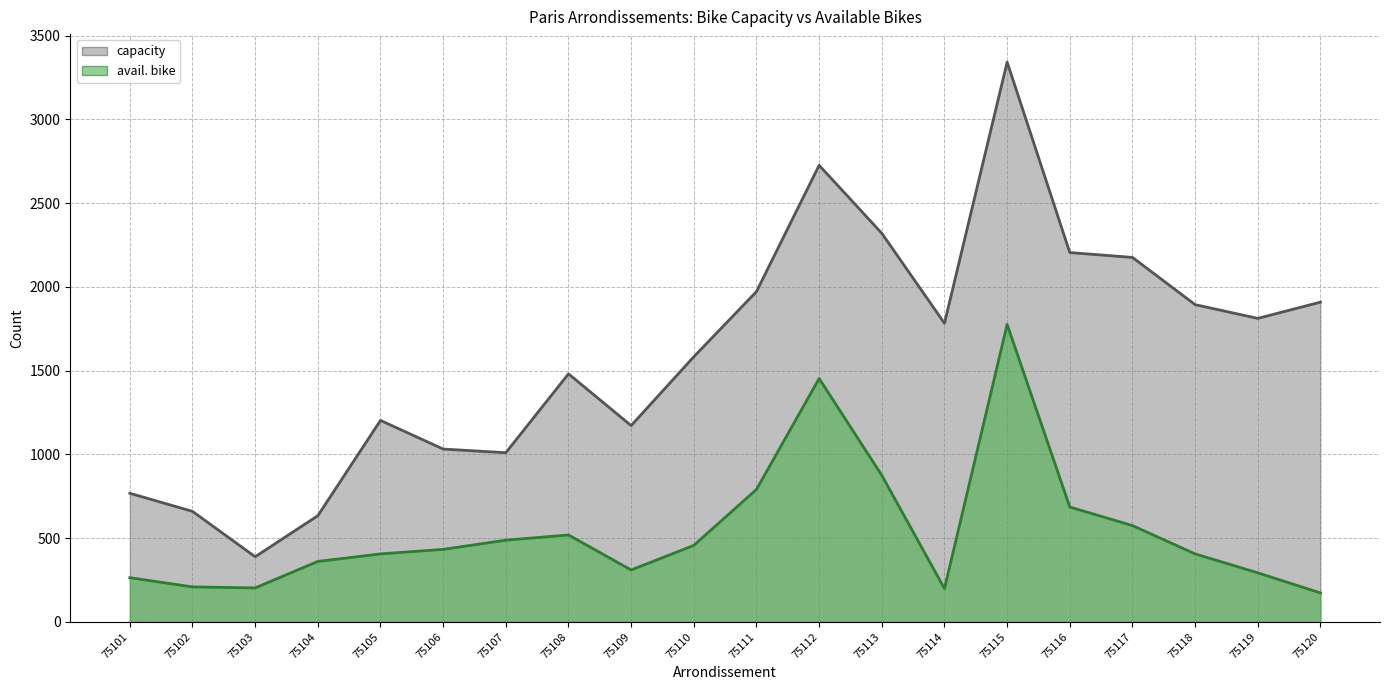

True or false: avail. bike has a value of 682 at 75106.

False